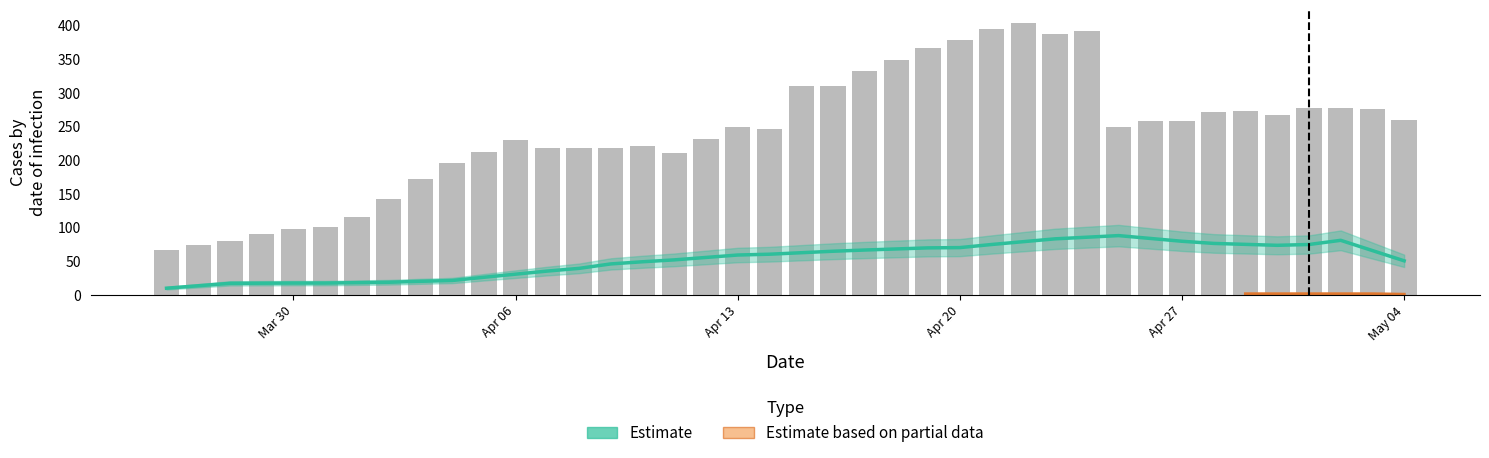

Between 26 and 10, which is larger?

26